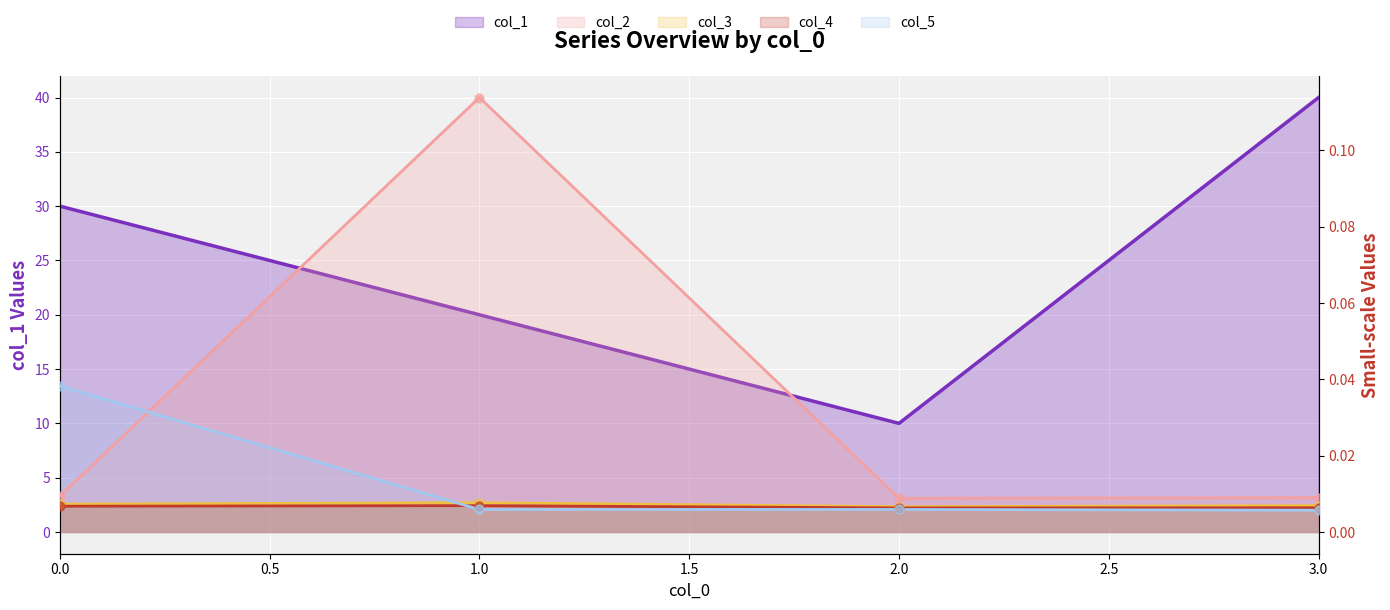

Which series has the largest total across all categories?

col_1